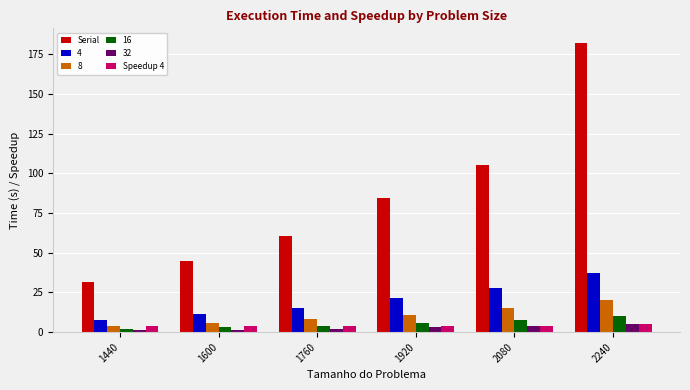

What is the maximum value for Speedup 4?

4.9